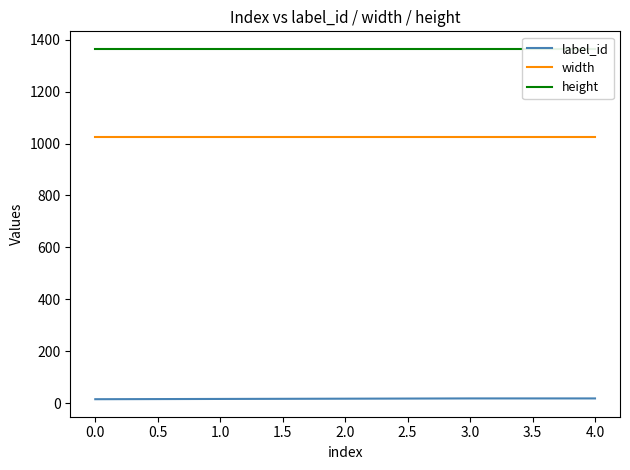

True or false: width and label_id cross at least once.

False